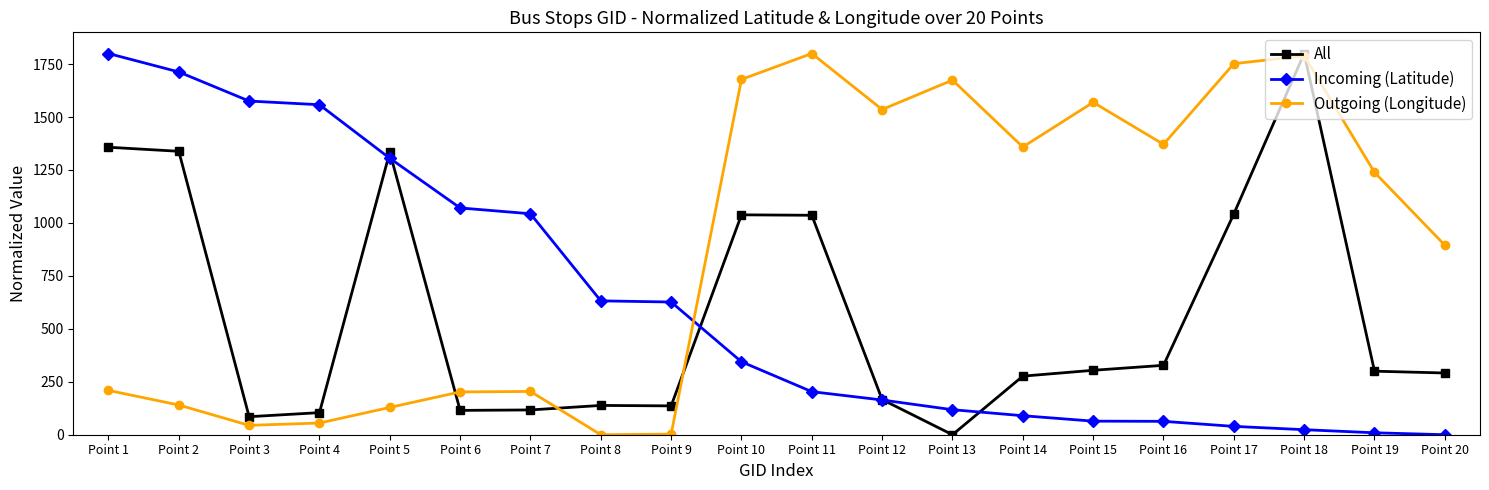

Which series changed the most between Point 3 and Point 20?

Incoming (Latitude)